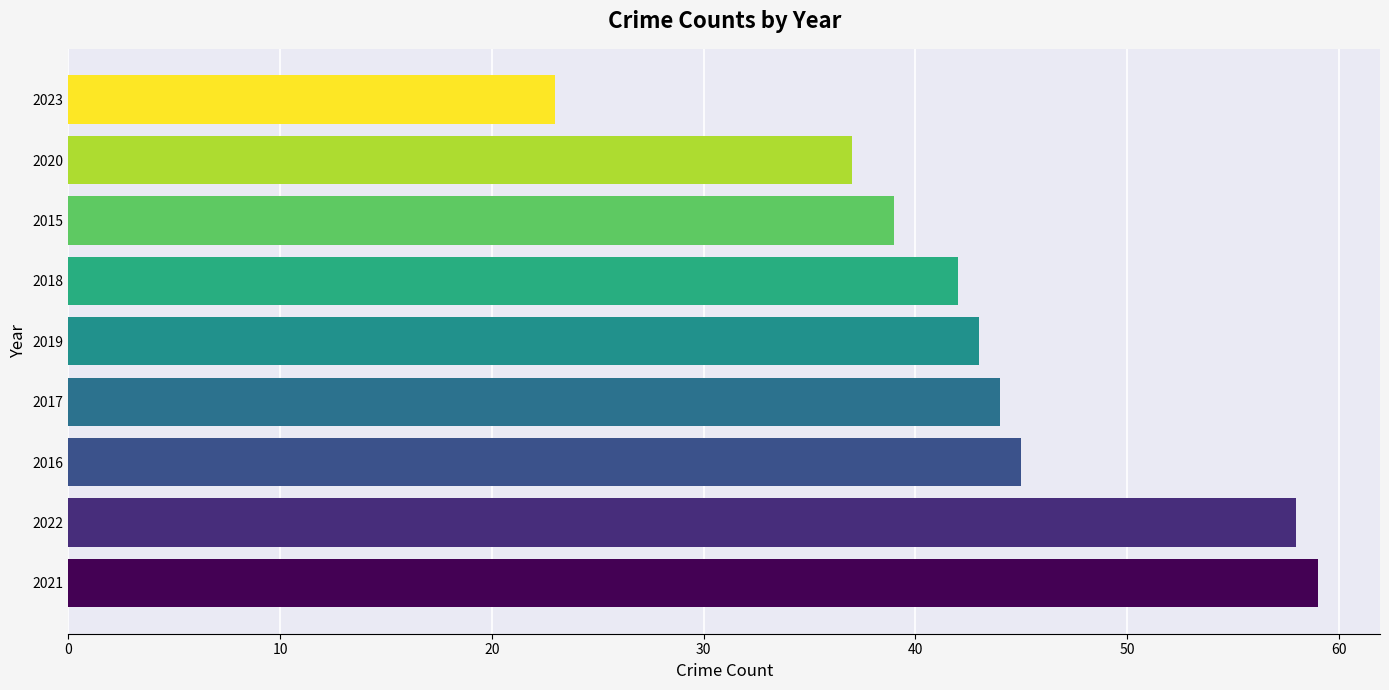

What is the greatest value displayed?

59